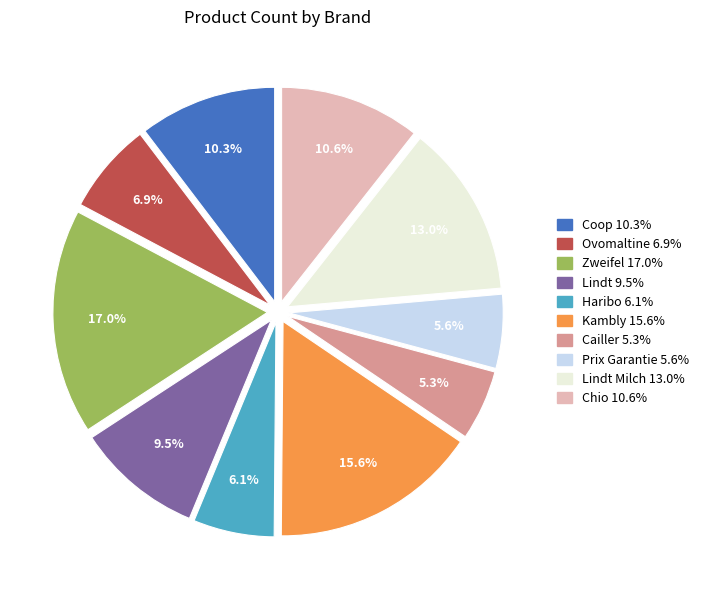

Is there a majority slice in this chart?

No